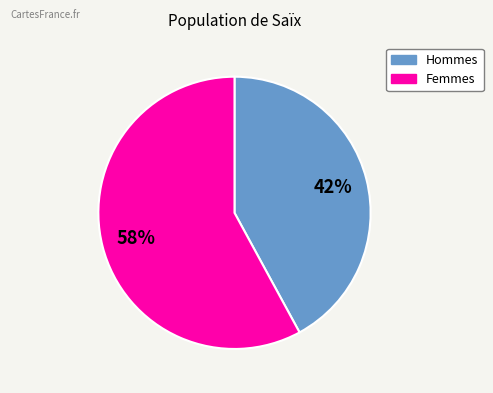

To the nearest percent, what is the average slice percentage?

50%